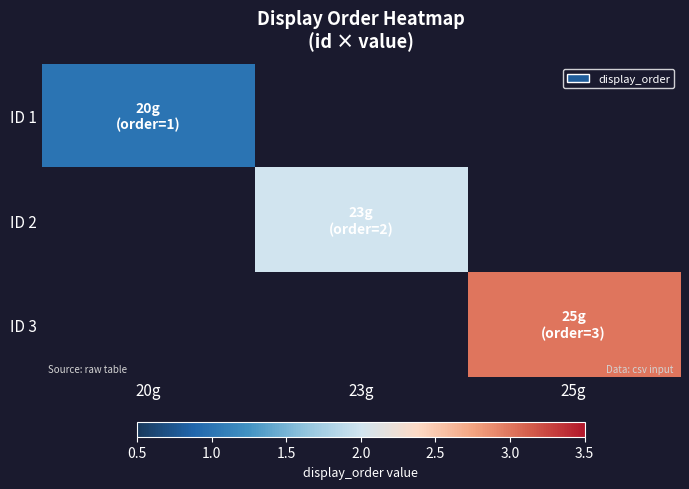

Where is ID 1 nearest to the value 1?

20g